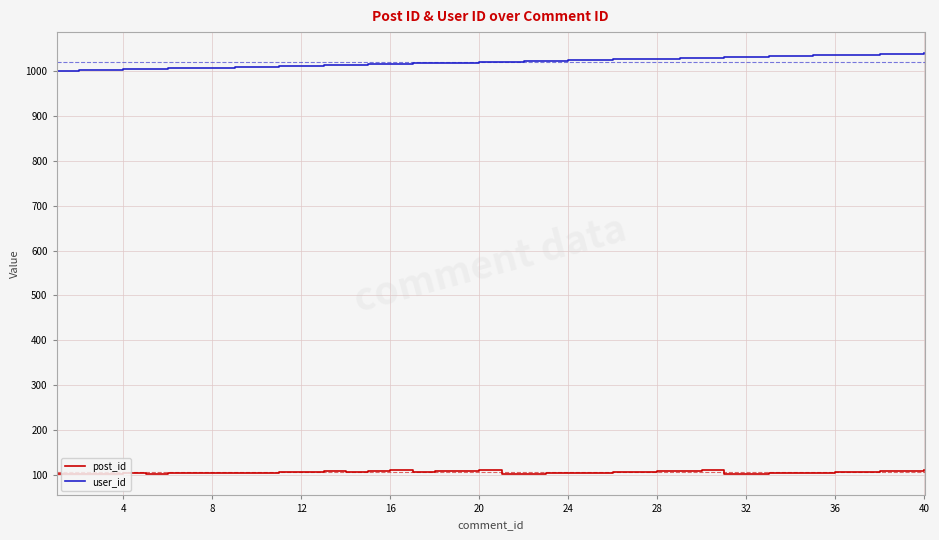

What is the smallest value displayed?

101